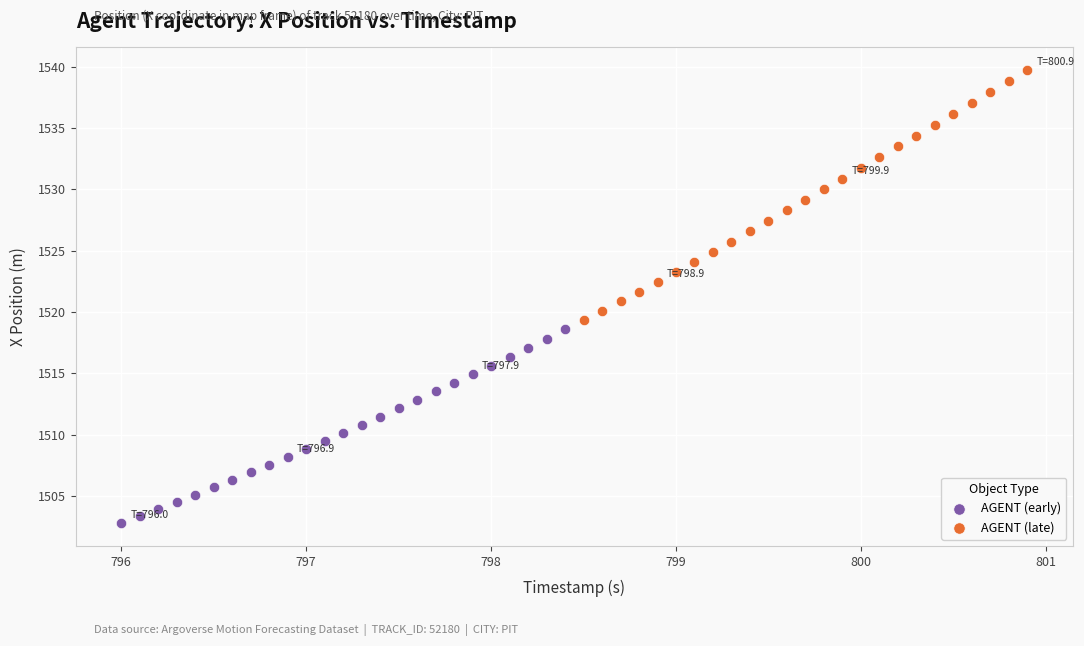

Which series contains the lowest Y value?

AGENT (early)